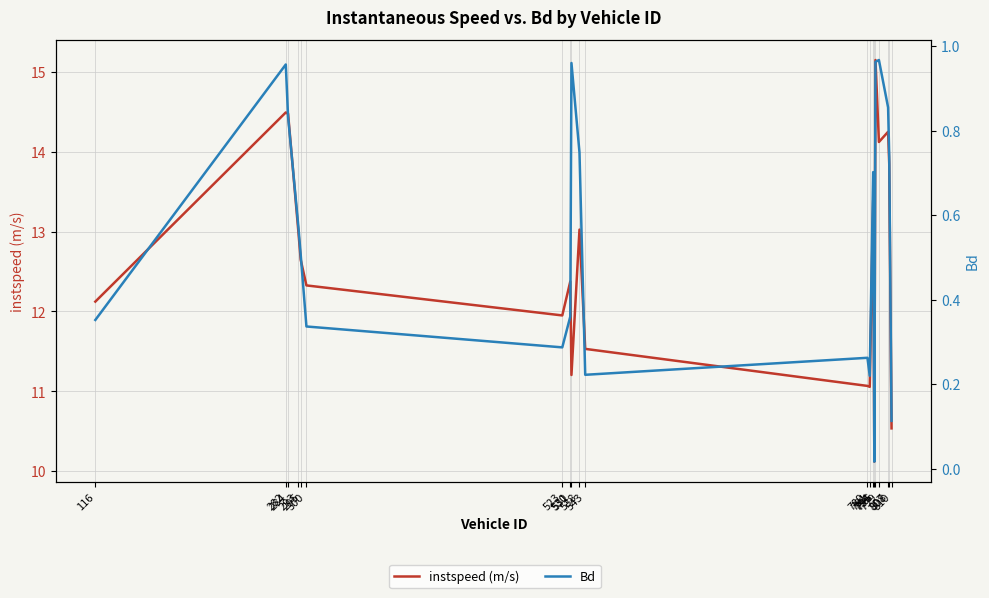

What are all the series names shown in the legend?

instspeed (m/s), Bd